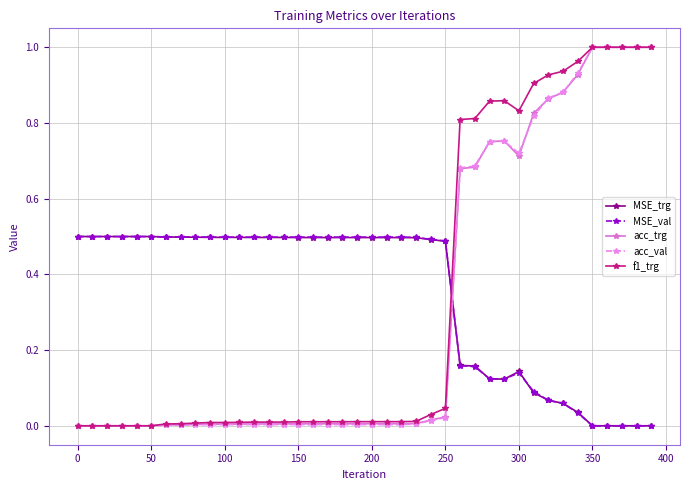

True or false: f1_trg and MSE_val cross at least once.

True